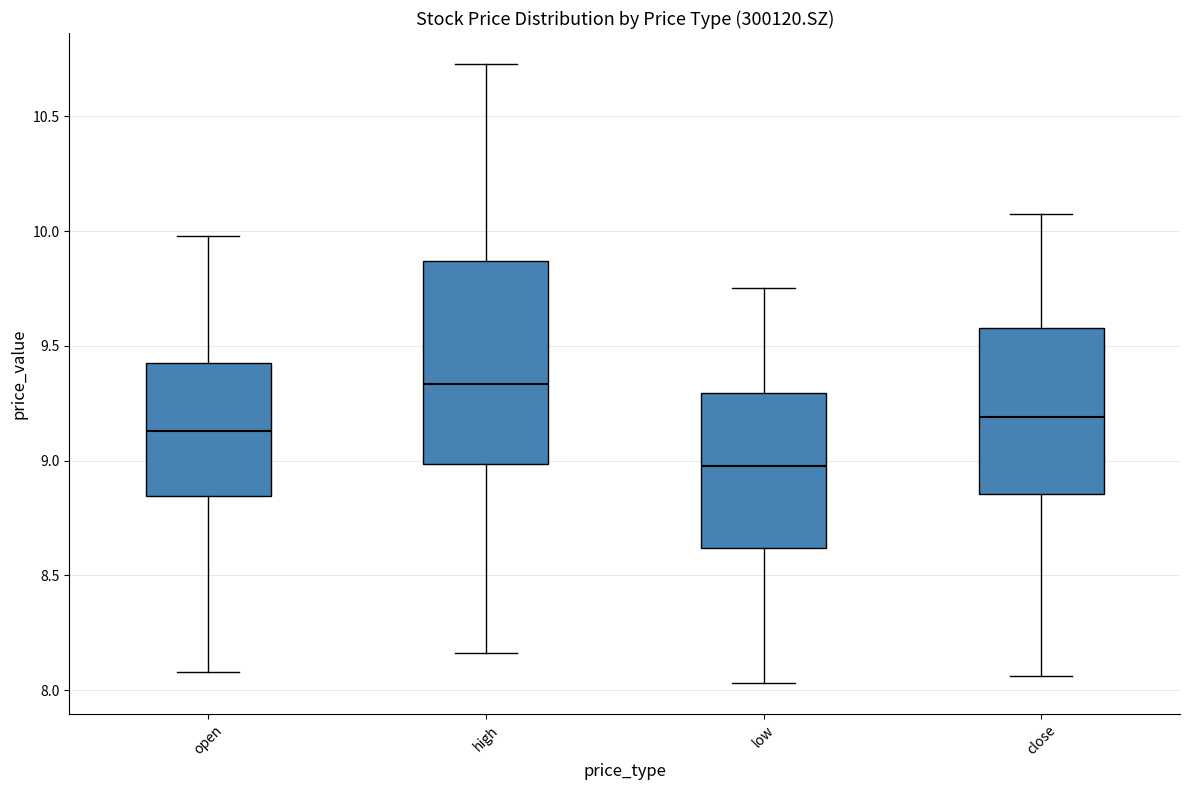

Which box has the highest median line?

high